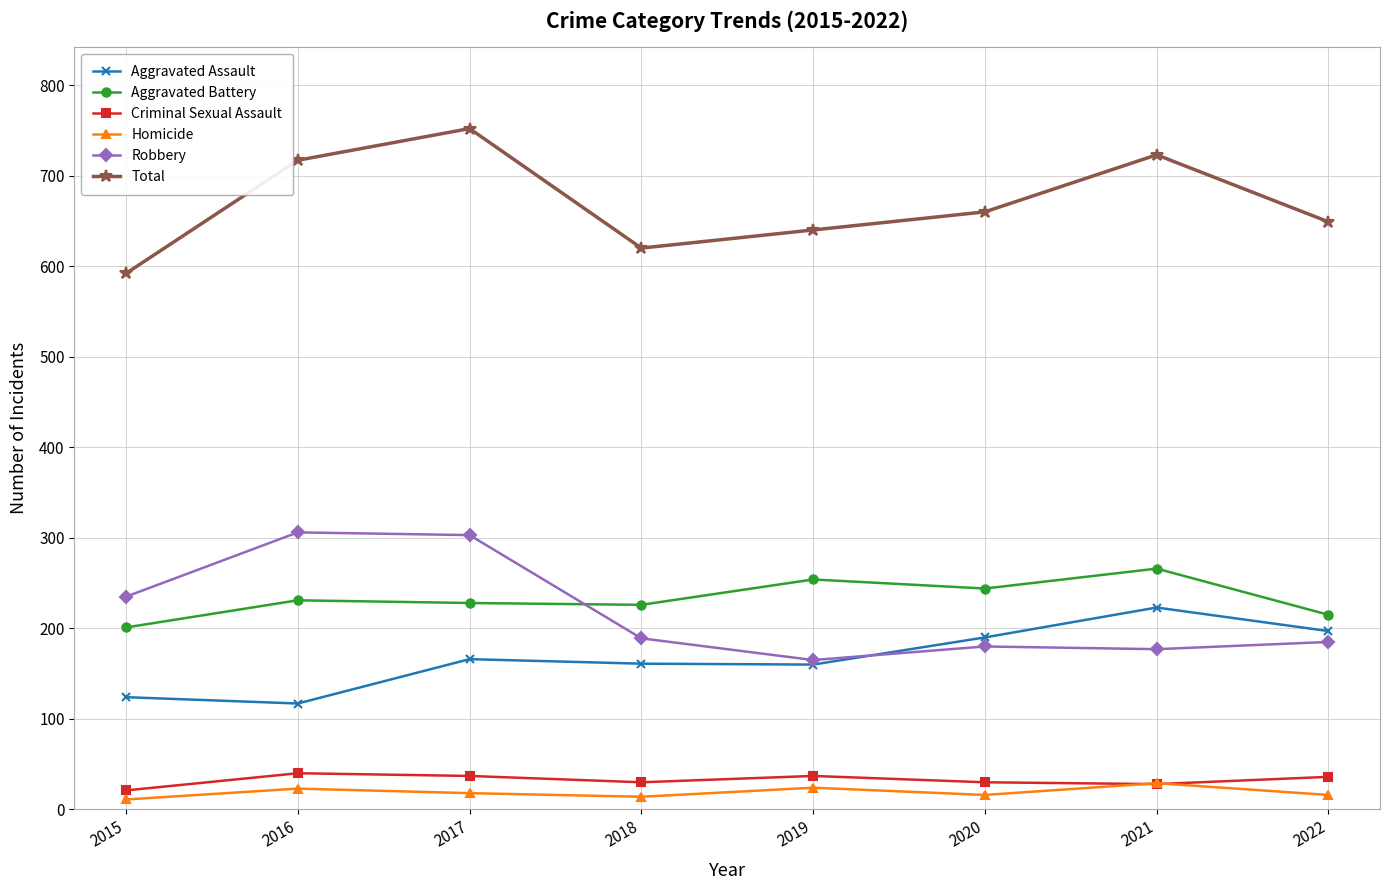

Rank the series by their maximum value, from lowest to highest.

Homicide, Criminal Sexual Assault, Aggravated Assault, Aggravated Battery, Robbery, Total